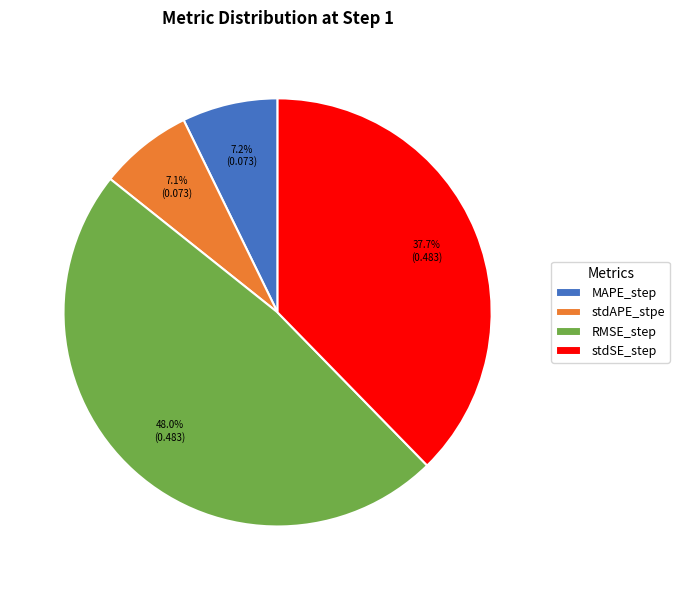

Is there any slice that represents more than half of the pie?

No